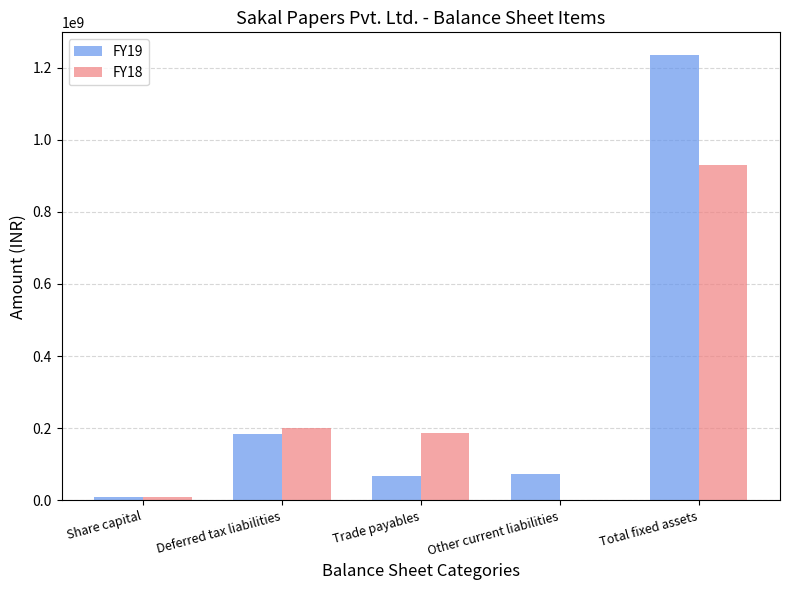

What is the approximate value of FY19 at Deferred tax liabilities, to the nearest 10?

184924000